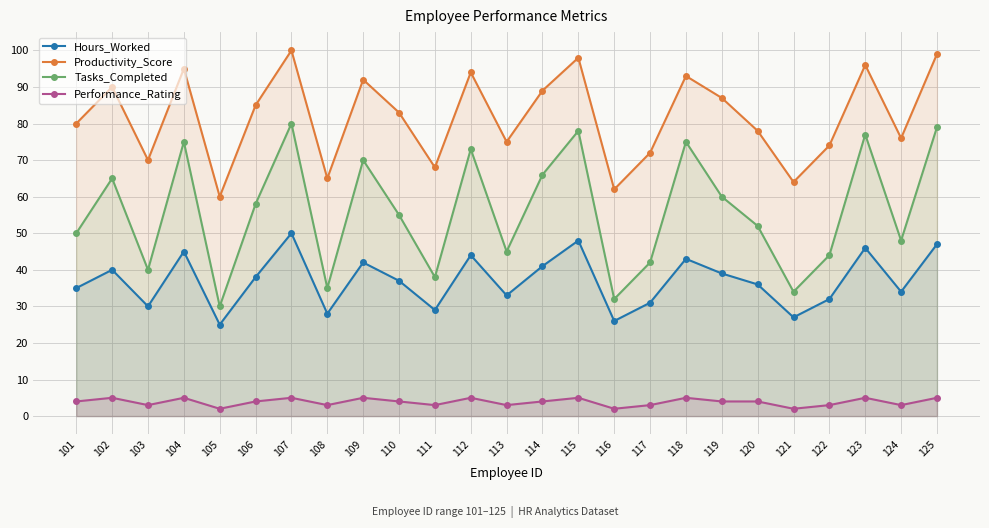

Reading right to left, list all the values displayed in this chart.

Hours_Worked: 47	34	46	32	27	36	39	43	31	26	48	41	33	44	29	37	42	28	50	38	25	45	30	40	35
Productivity_Score: 99	76	96	74	64	78	87	93	72	62	98	89	75	94	68	83	92	65	100	85	60	95	70	90	80
Tasks_Completed: 79	48	77	44	34	52	60	75	42	32	78	66	45	73	38	55	70	35	80	58	30	75	40	65	50
Performance_Rating: 5	3	5	3	2	4	4	5	3	2	5	4	3	5	3	4	5	3	5	4	2	5	3	5	4